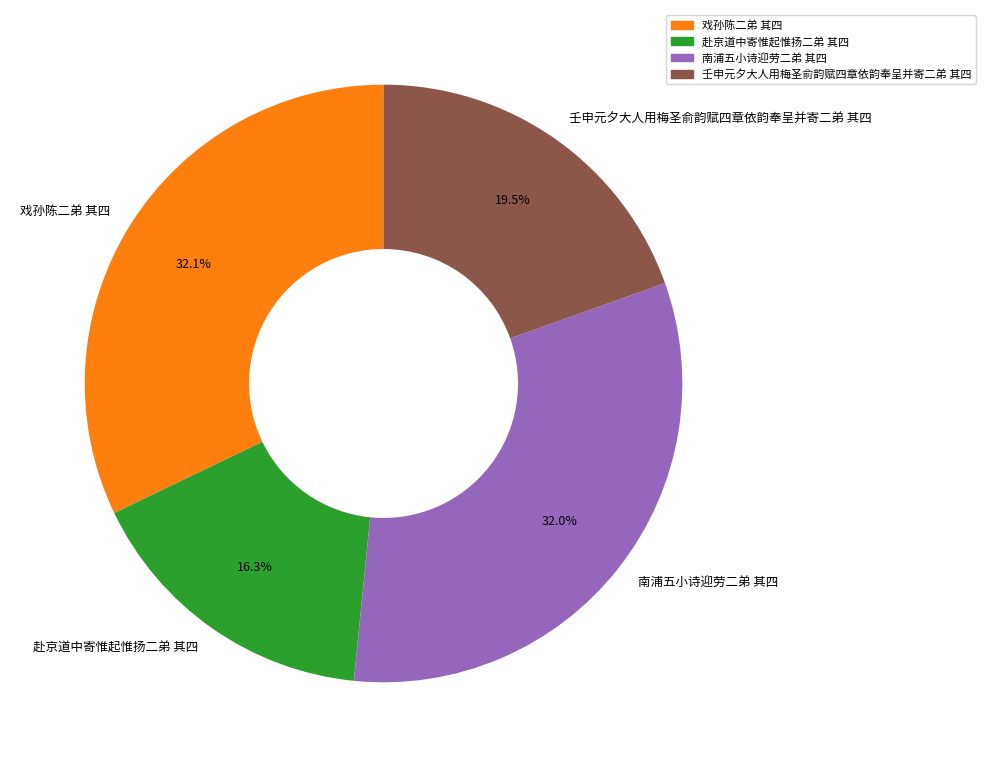

Between 壬申元夕大人用梅圣俞韵赋四章依韵奉呈并寄二弟 其四 and 赴京道中寄惟起惟扬二弟 其四, which is larger?

壬申元夕大人用梅圣俞韵赋四章依韵奉呈并寄二弟 其四